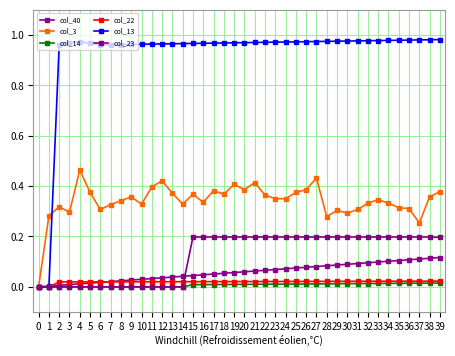

Where is the first local minimum for col_13?

6